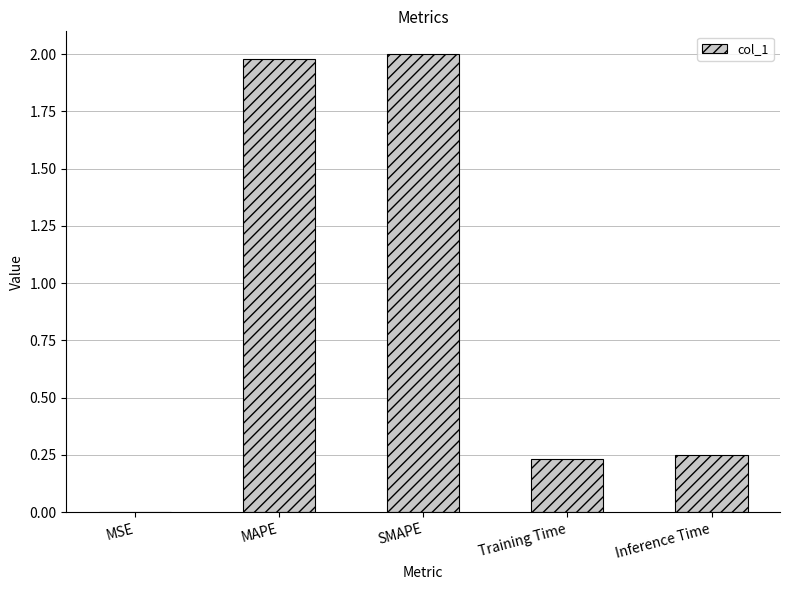

Which category has the highest value across all series?

SMAPE